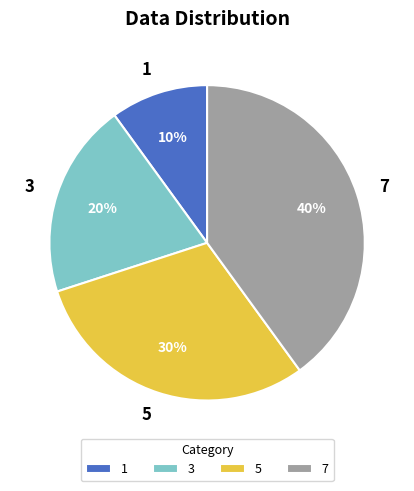

Rank the categories by value from highest to lowest.

7, 5, 3, 1